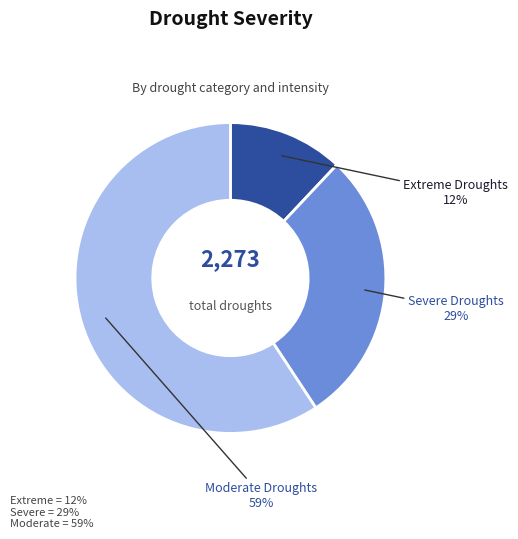

What is the ratio of the value at Extreme Droughts to the value at Severe Droughts?

0.4